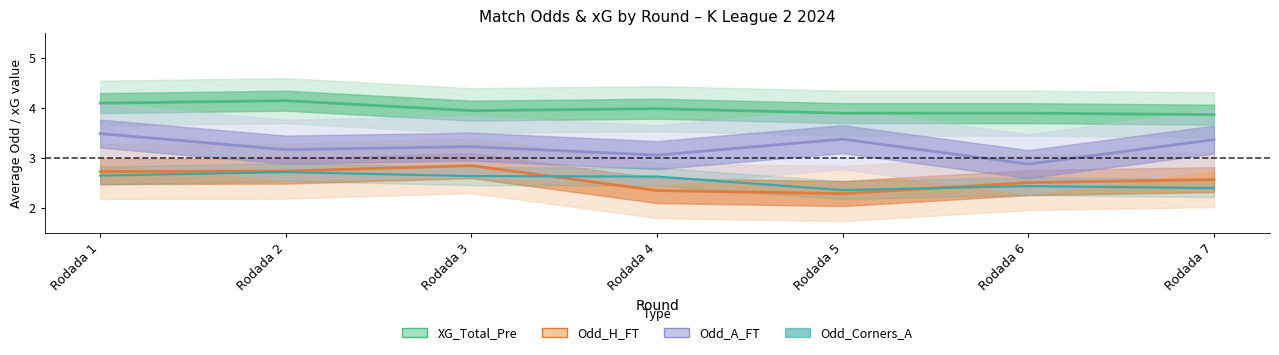

At Rodada 5, list the series in order from smallest to largest.

Odd_H_FT, Odd_Corners_A, Odd_A_FT, XG_Total_Pre